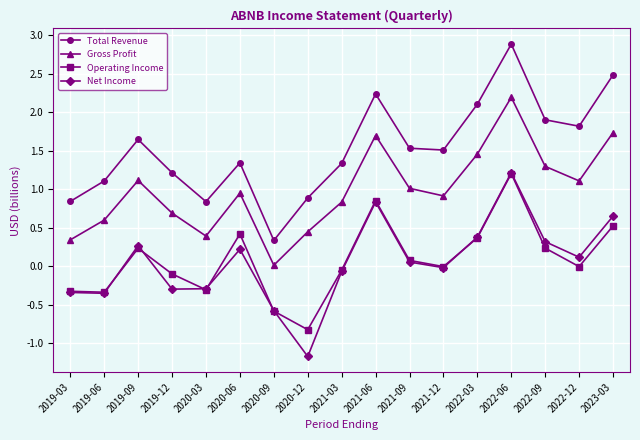

What is the total value across all series at 2022-03?

4.3